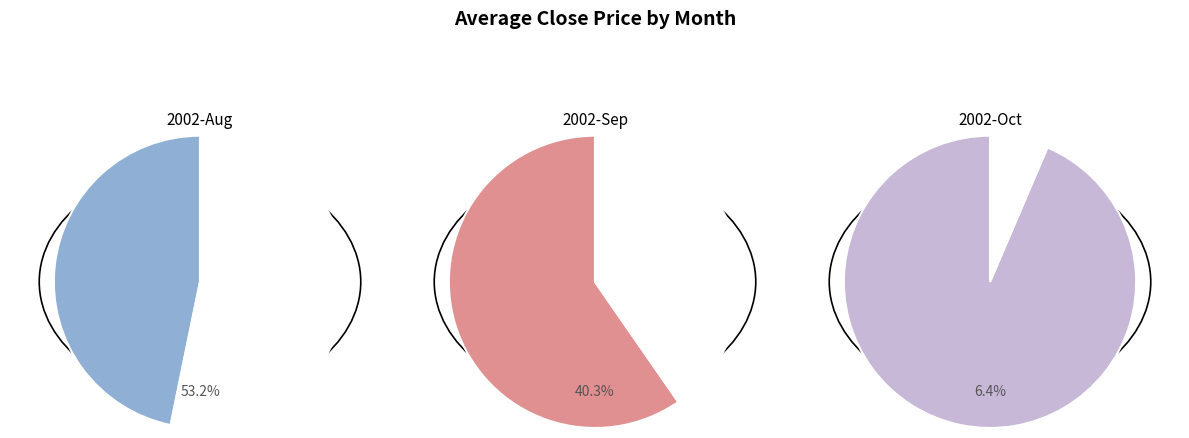

The 2002-08-15 slice represents 1% of the pie. True or false?

False